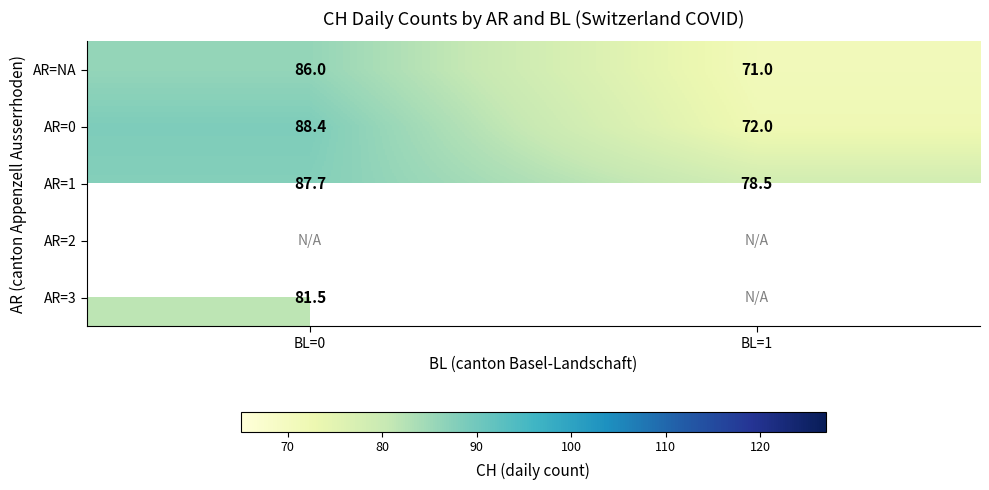

Between BL=1 and BL=0, which is larger?

BL=0